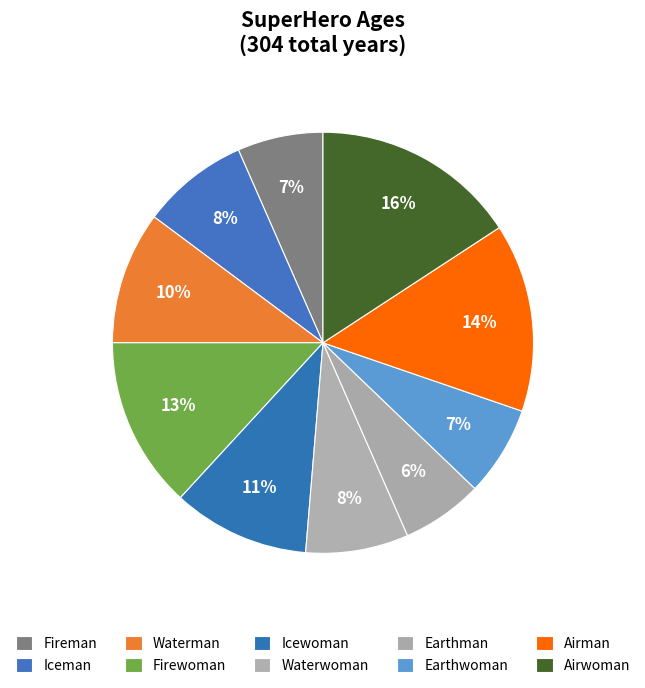

What is the ratio of the value at Icewoman to the value at Fireman?

1.6